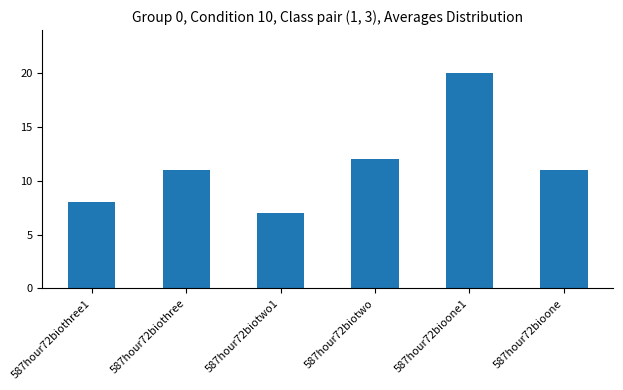

Which category has the lowest value across all series?

587hour72biotwo1